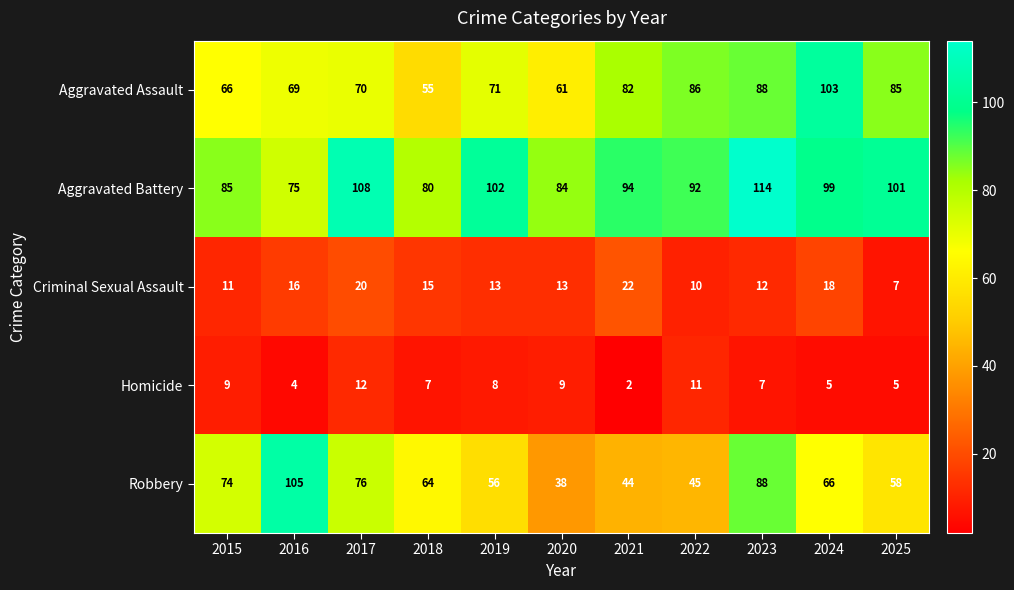

What is the sum of the Robbery values at 2018 and 2020?

102